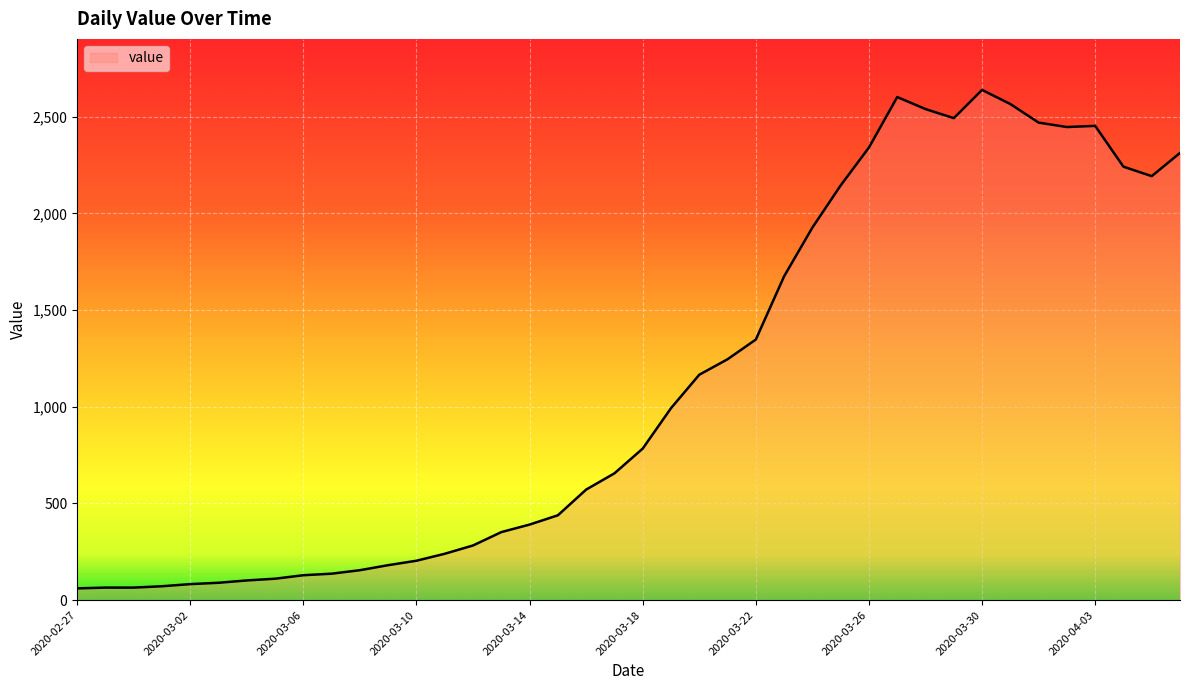

What is the minimum value shown in the chart?

61